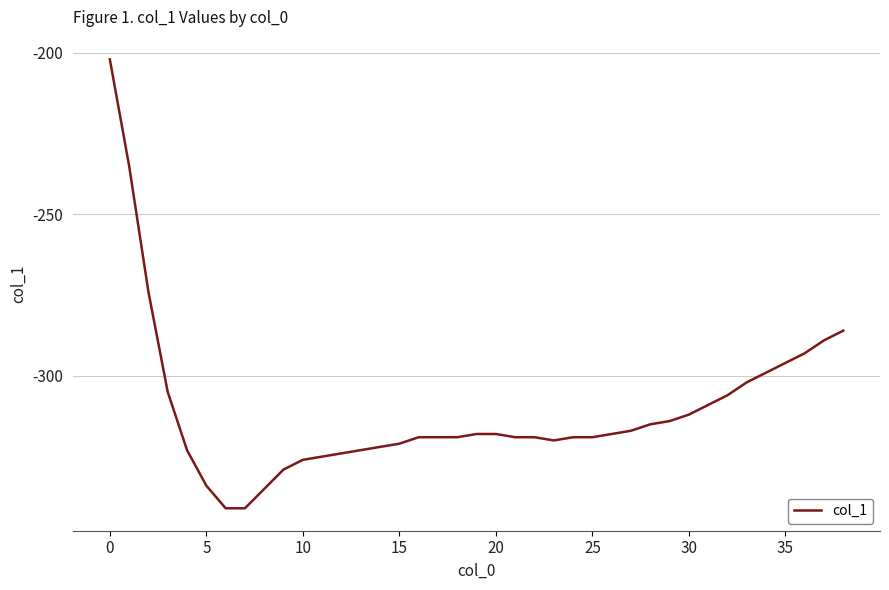

What is the minimum value shown in the chart?

-341